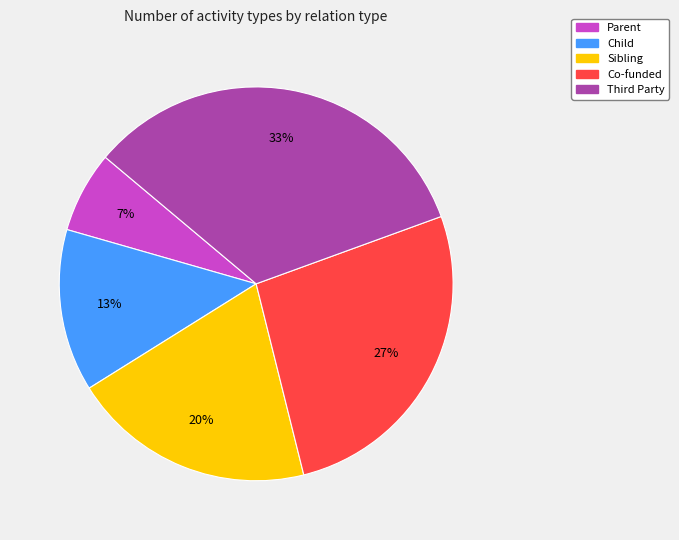

Rank the categories by value from lowest to highest.

Parent, Child, Sibling, Co-funded, Third Party